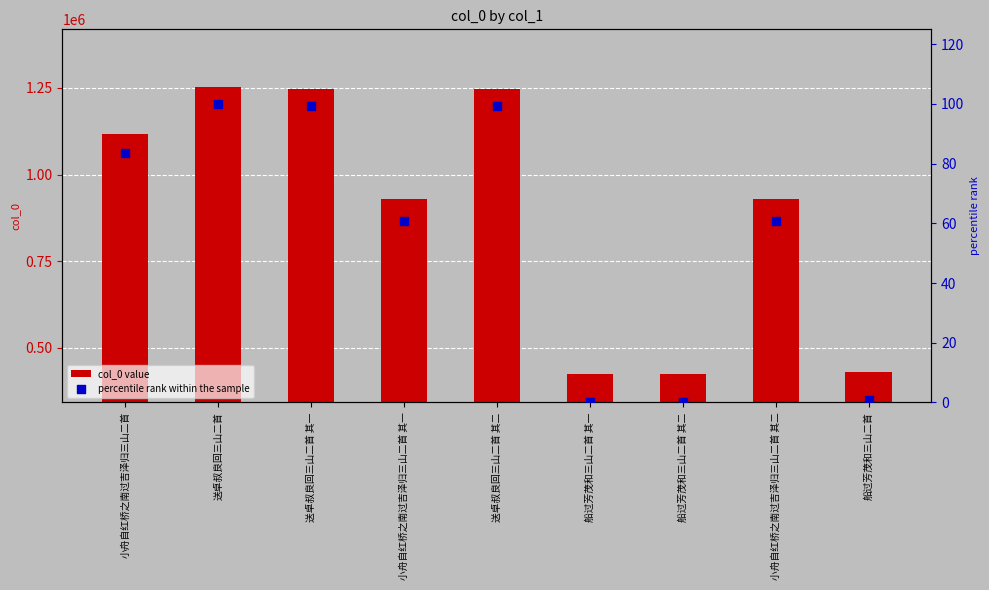

At how many categories does at least one series exceed 383466?

9